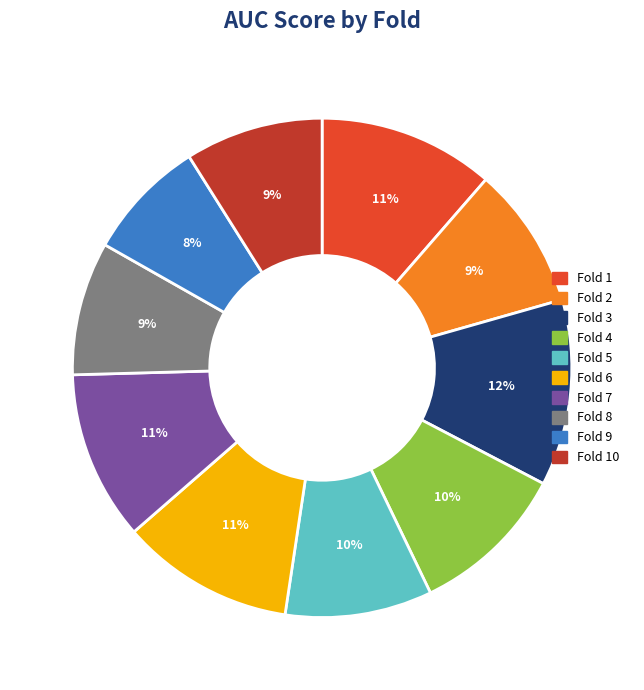

Is there any slice that represents more than half of the pie?

No